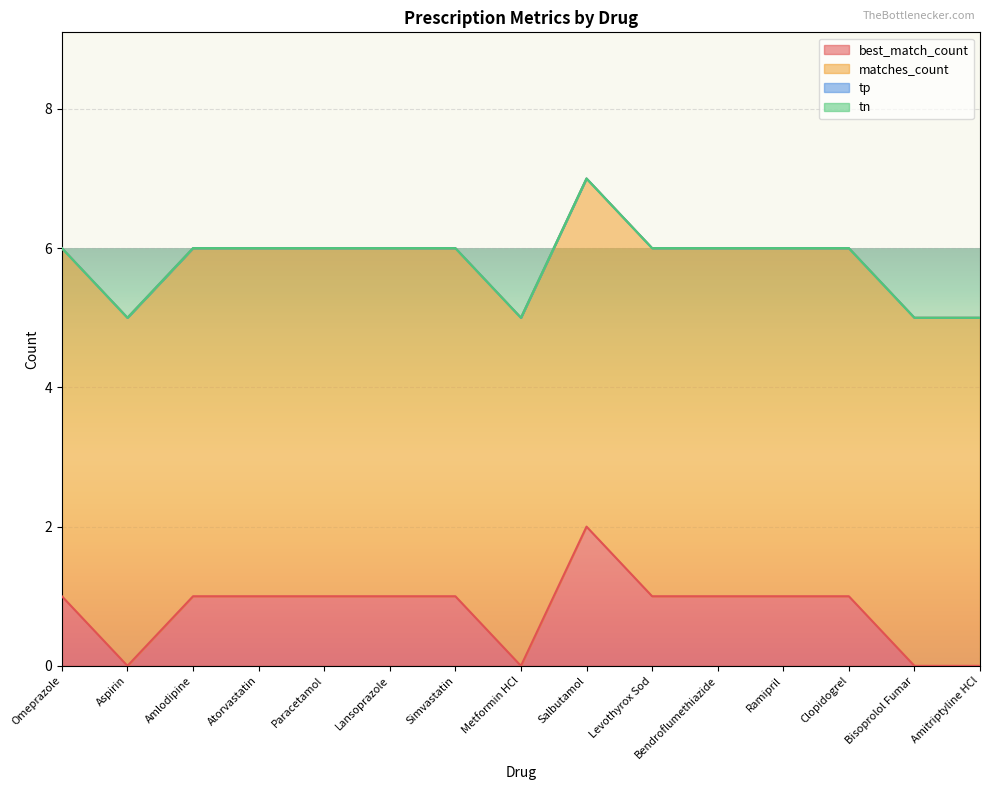

Does the chart display data point markers on the line(s)?

No